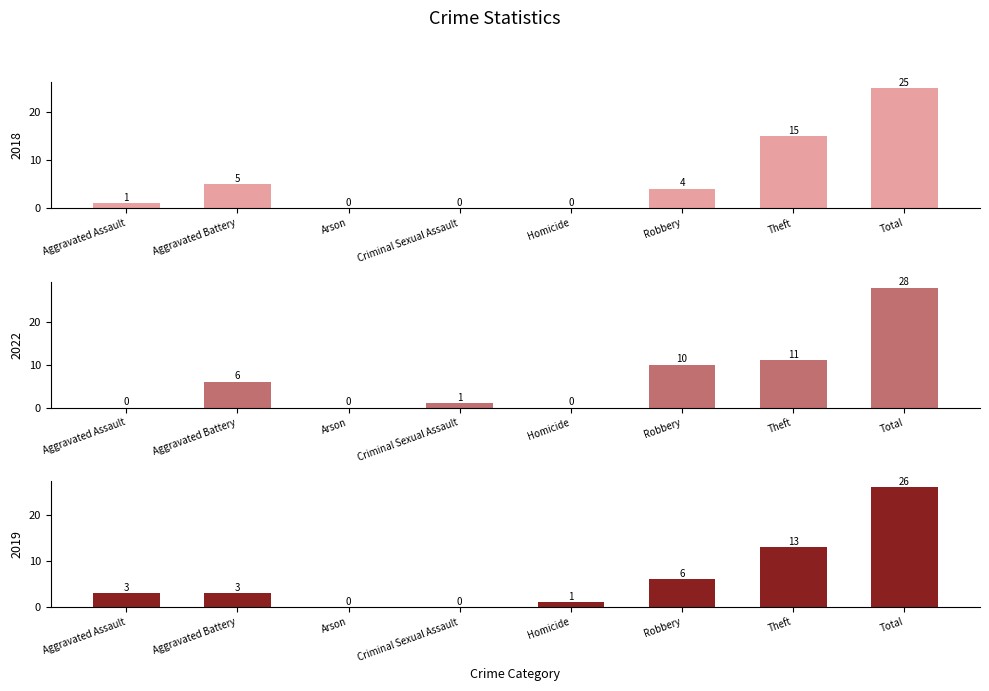

At which label does 2021 first exceed 6?

Robbery